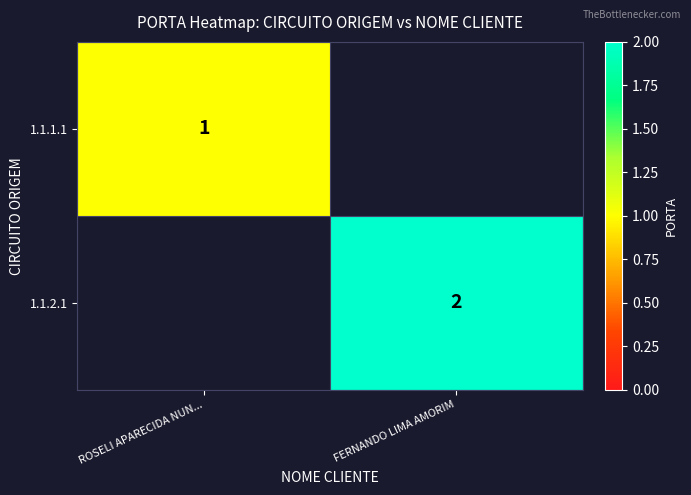

Is the value of 1.1.1.1 at ROSELI APARECIDA NUN... greater than the value of 1.1.2.1 at FERNANDO LIMA AMORIM?

No